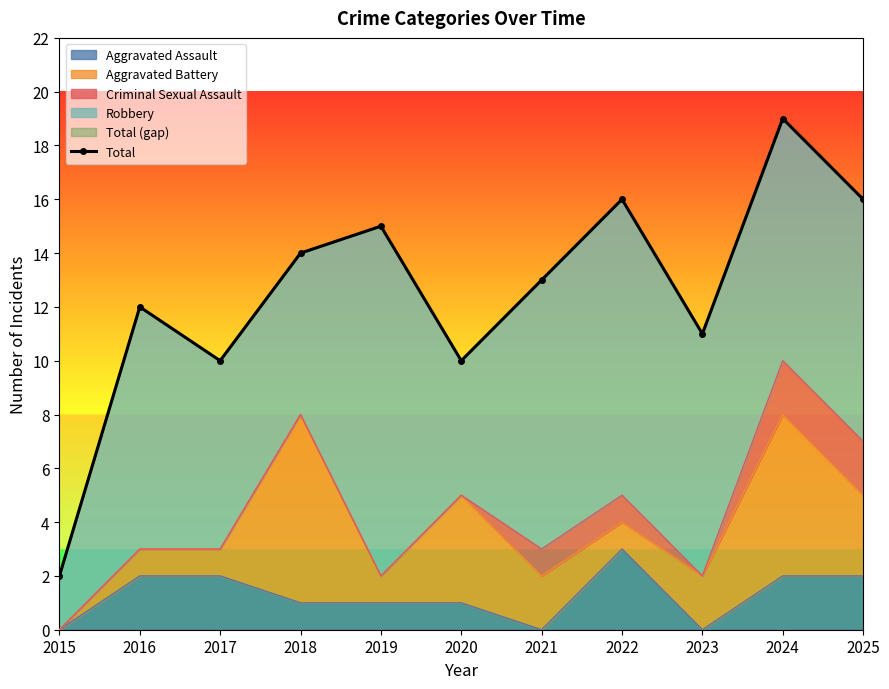

Does the chart have visible grid lines?

No